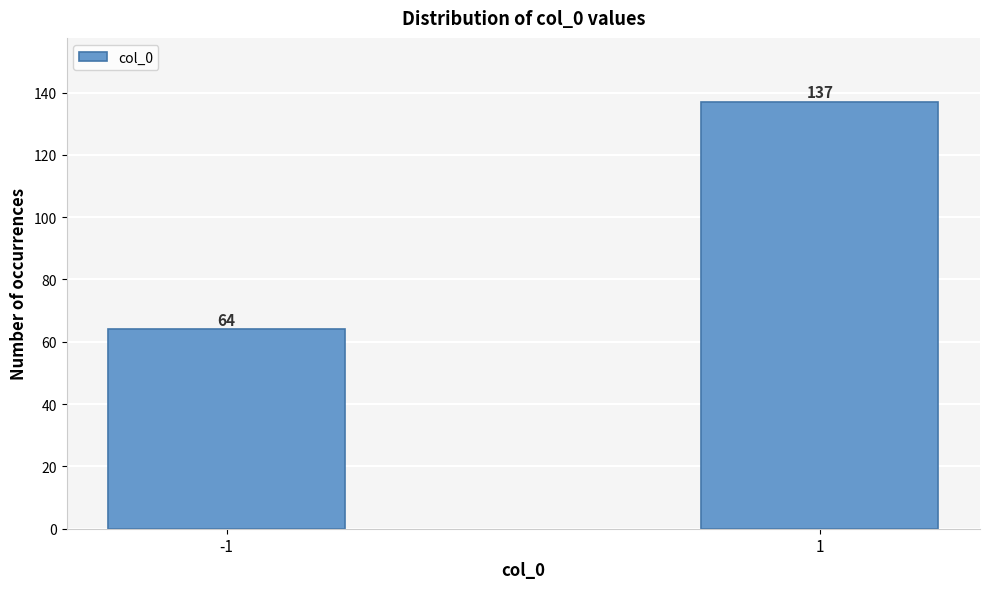

Reading left to right, transcribe all the data shown in this chart.

64	137